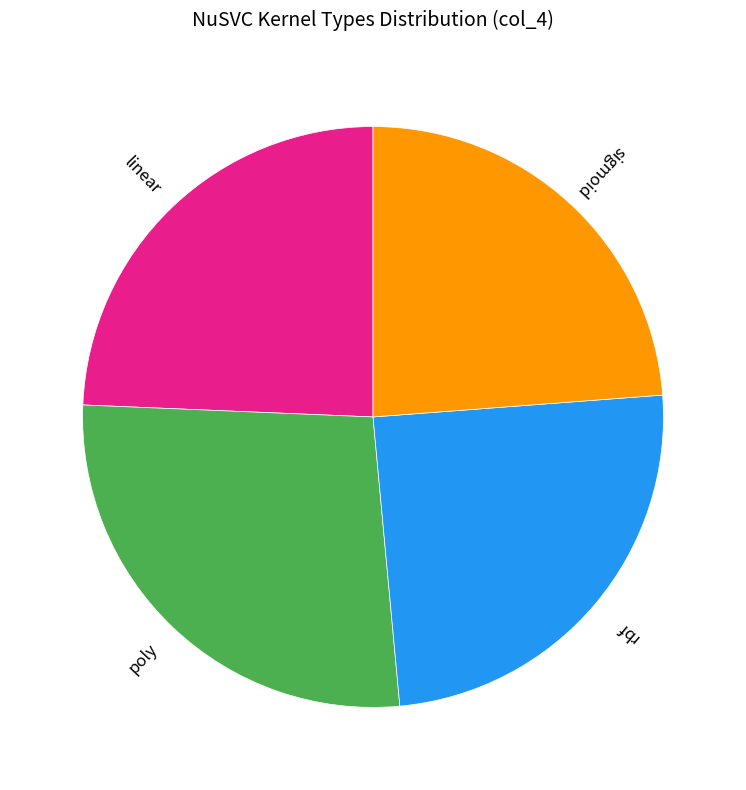

Does rbf represent more than half of the total?

No